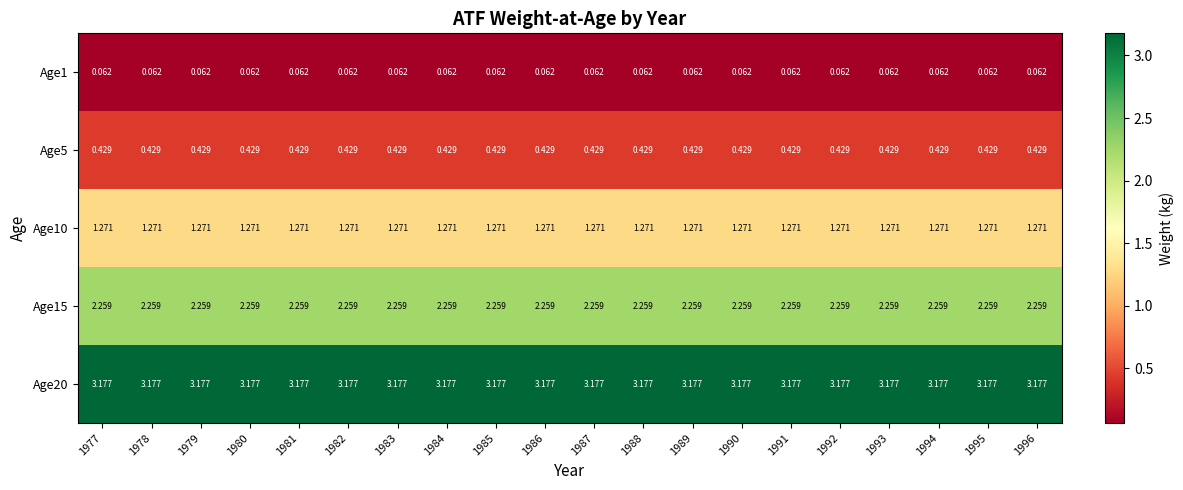

How many data points does each series have?

20